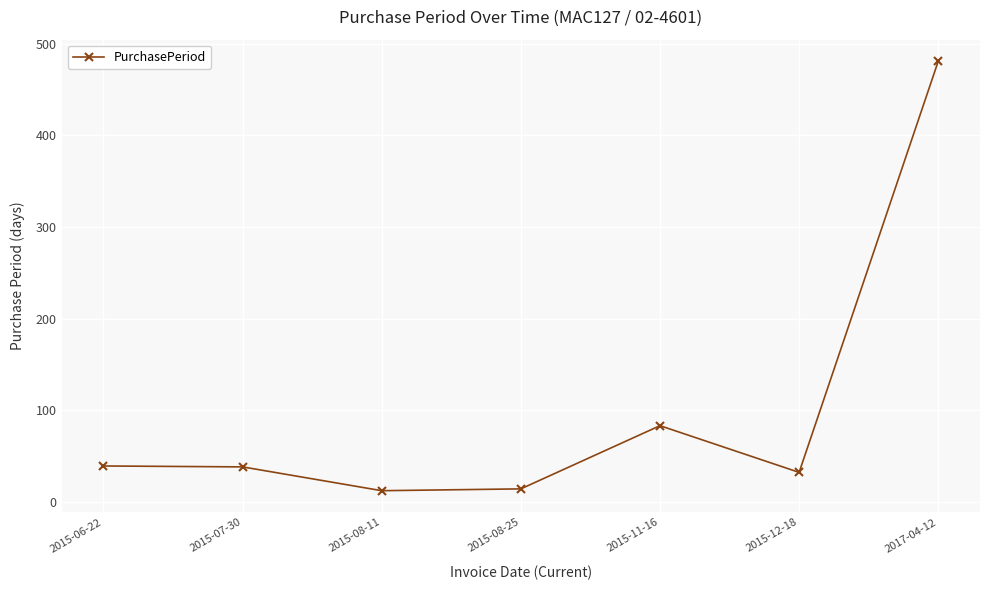

How many values are below 38?

3